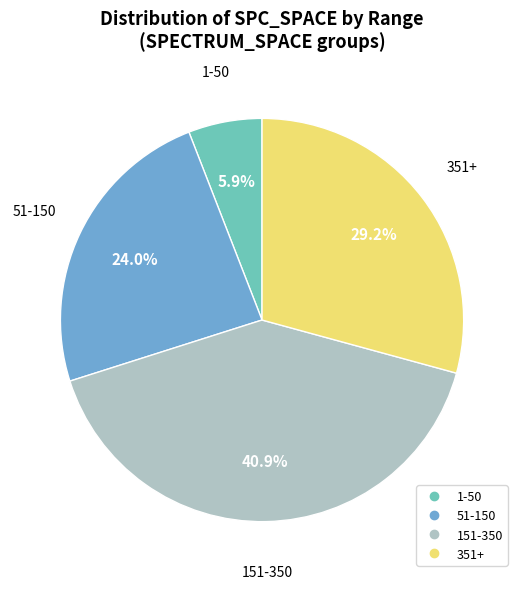

Is there a majority slice in this chart?

No